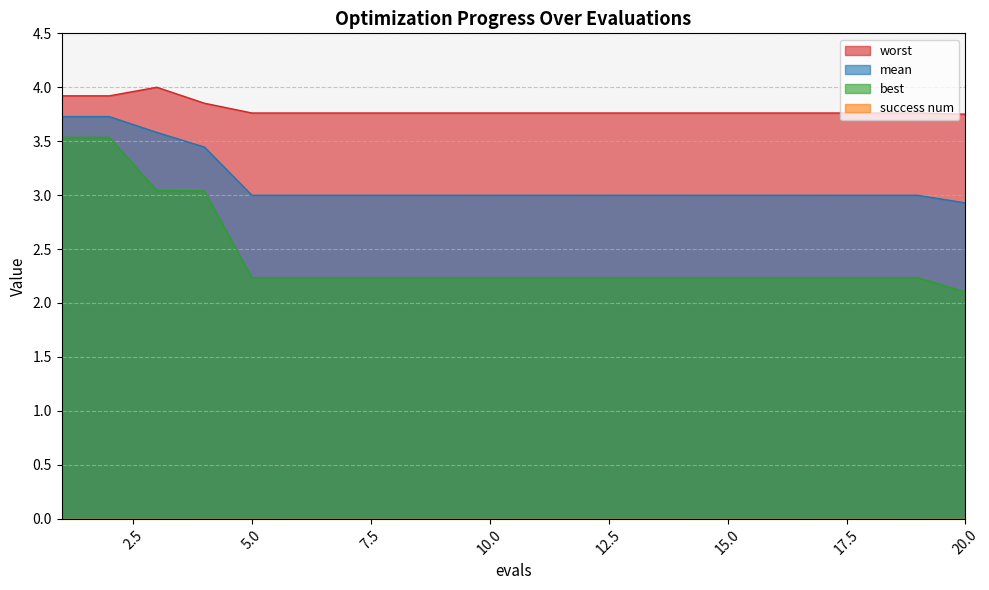

True or false: worst and mean cross at least once.

False